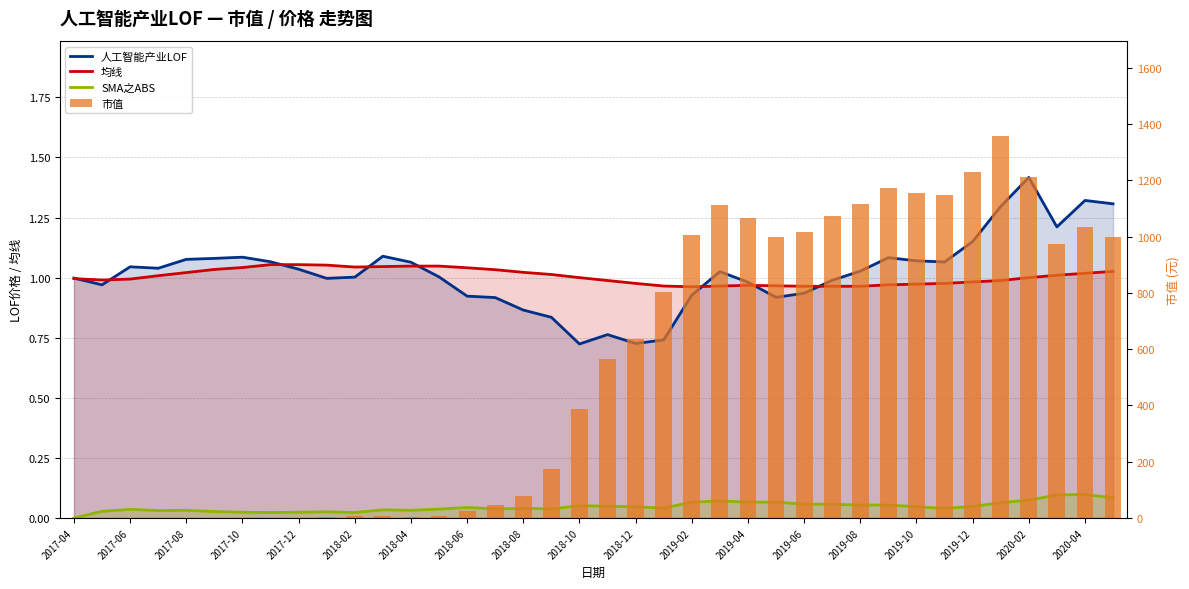

At how many categories does at least one series exceed 459?

19